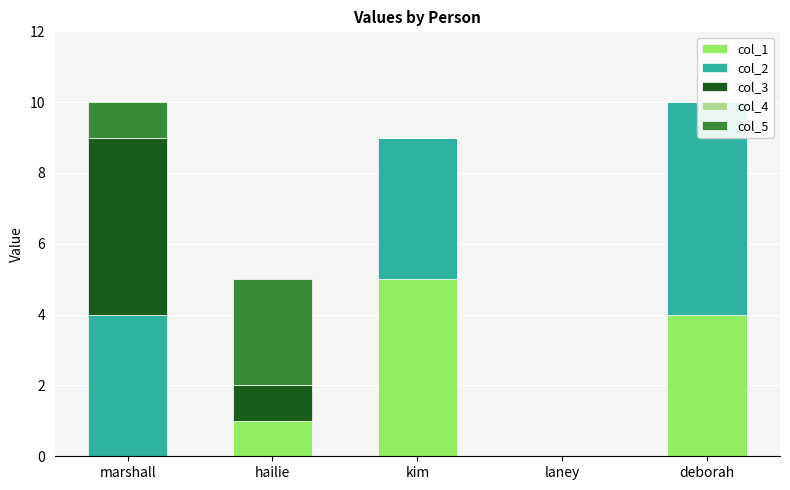

At which label is col_5 closest to 1?

marshall